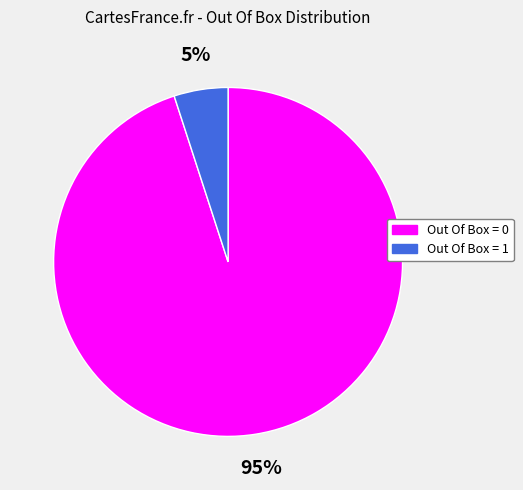

To the nearest percent, what is the difference between the largest and smallest slice percentages?

90%